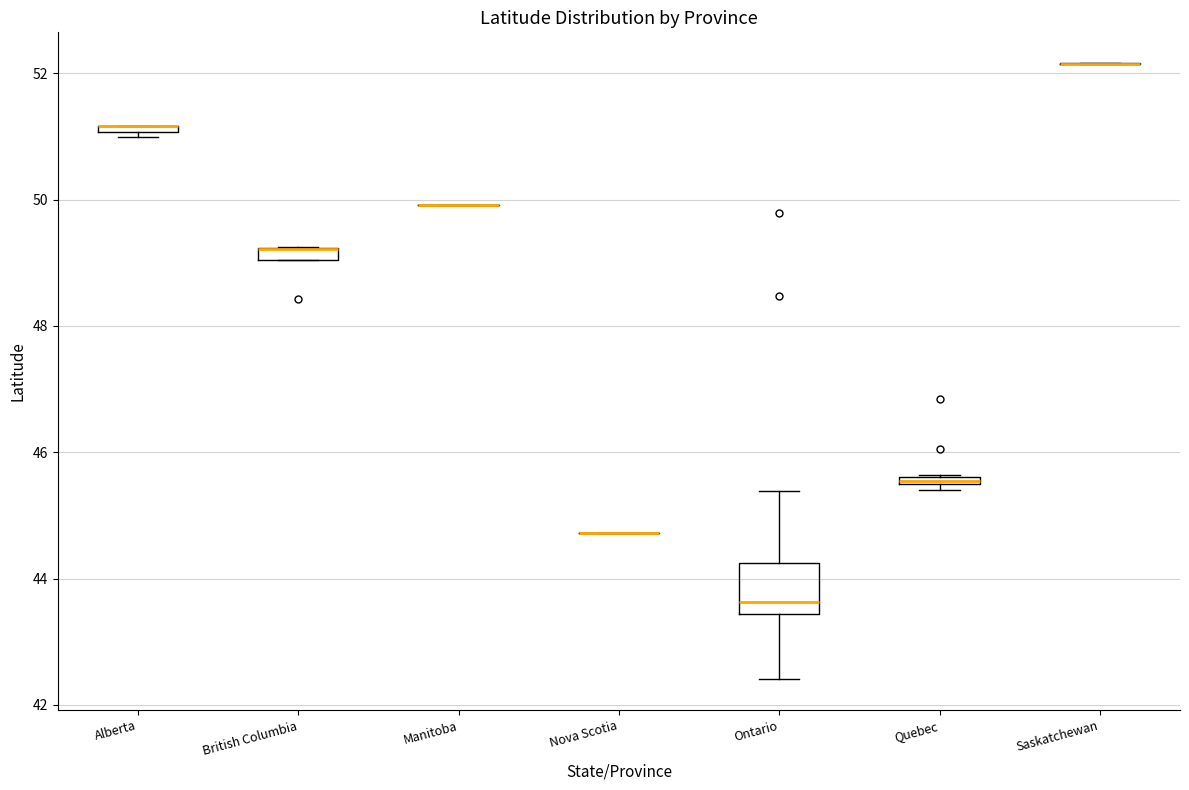

Where is the lower edge of the box for Alberta on the y-axis? The values are not printed on the chart, so give them approximately, as read against the axis.

51.0